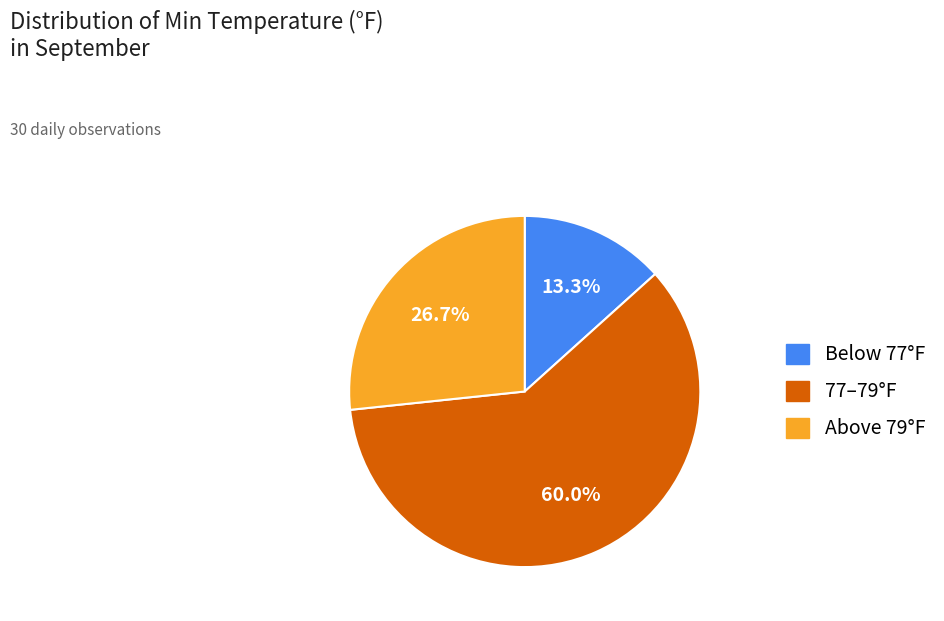

Rank the categories by value from lowest to highest.

Below 77°F, Above 79°F, 77–79°F